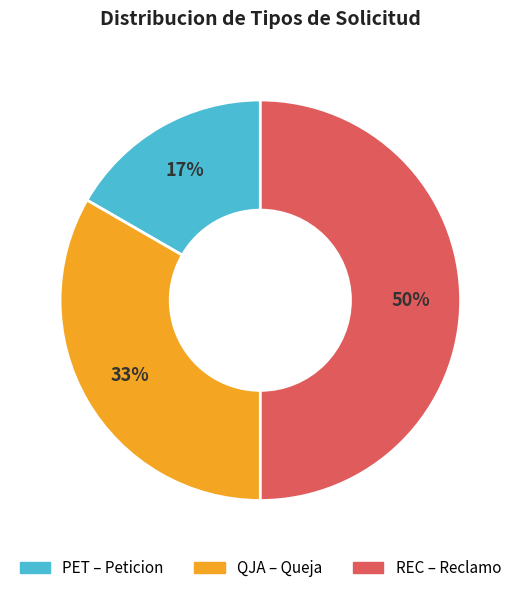

Does QJA account for over 50% of the chart?

No